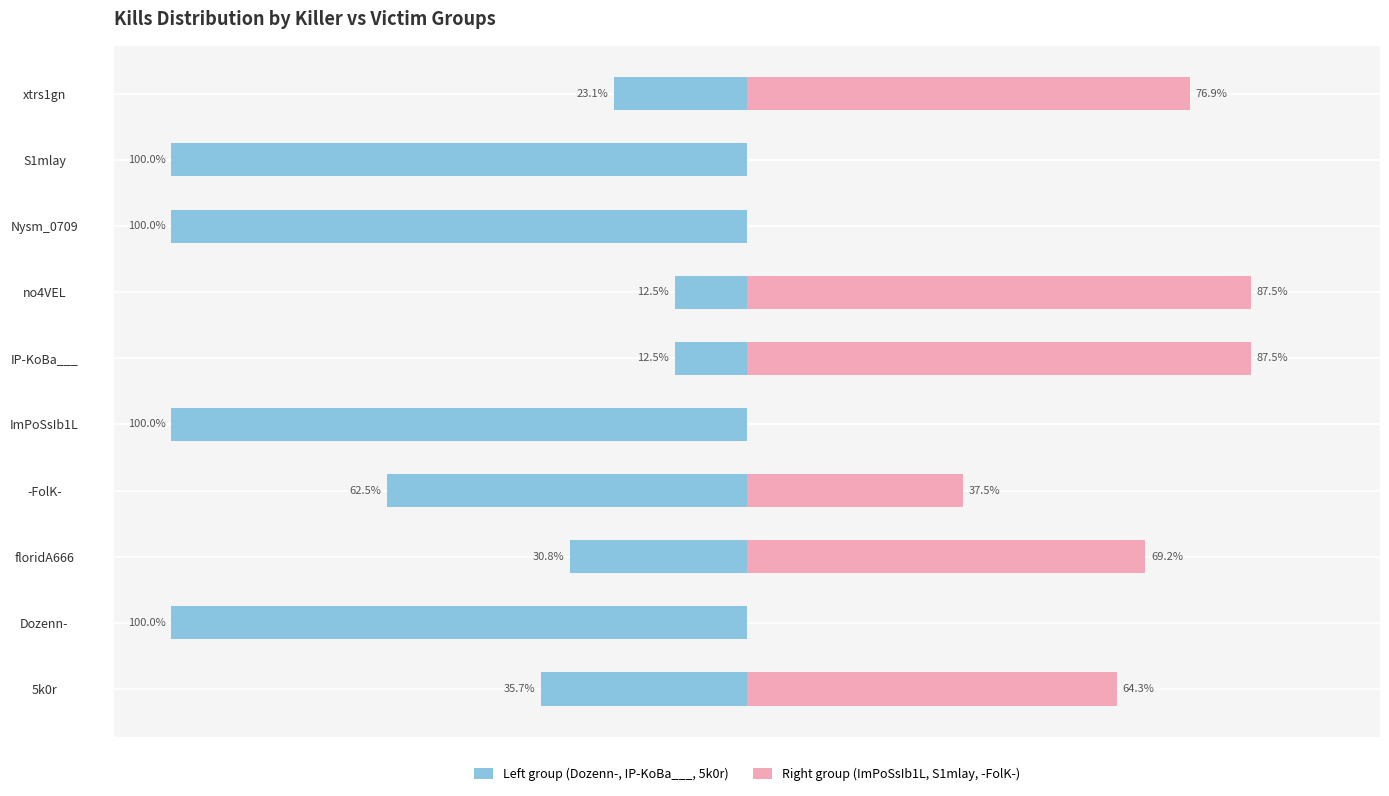

Count the number of categories in the chart.

10